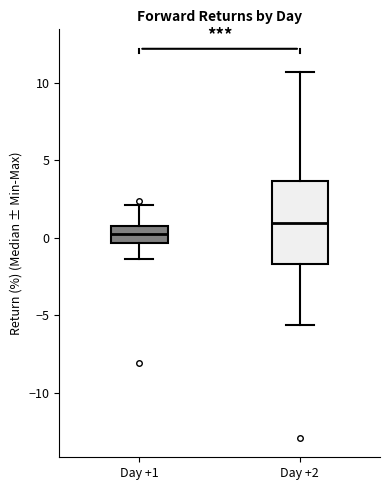

Reading left to right, transcribe this box plot: for each box, give where its median line is, the range the box spans, and where its two whiskers end, as read against the y-axis. The values are not printed on the chart, so give them approximately, as read against the axis.

Day +1: median 0.0, box -0.5 to 0.5, whiskers -1.5 to 2.0
Day +2: median 1.0, box -1.5 to 3.5, whiskers -5.5 to 10.5